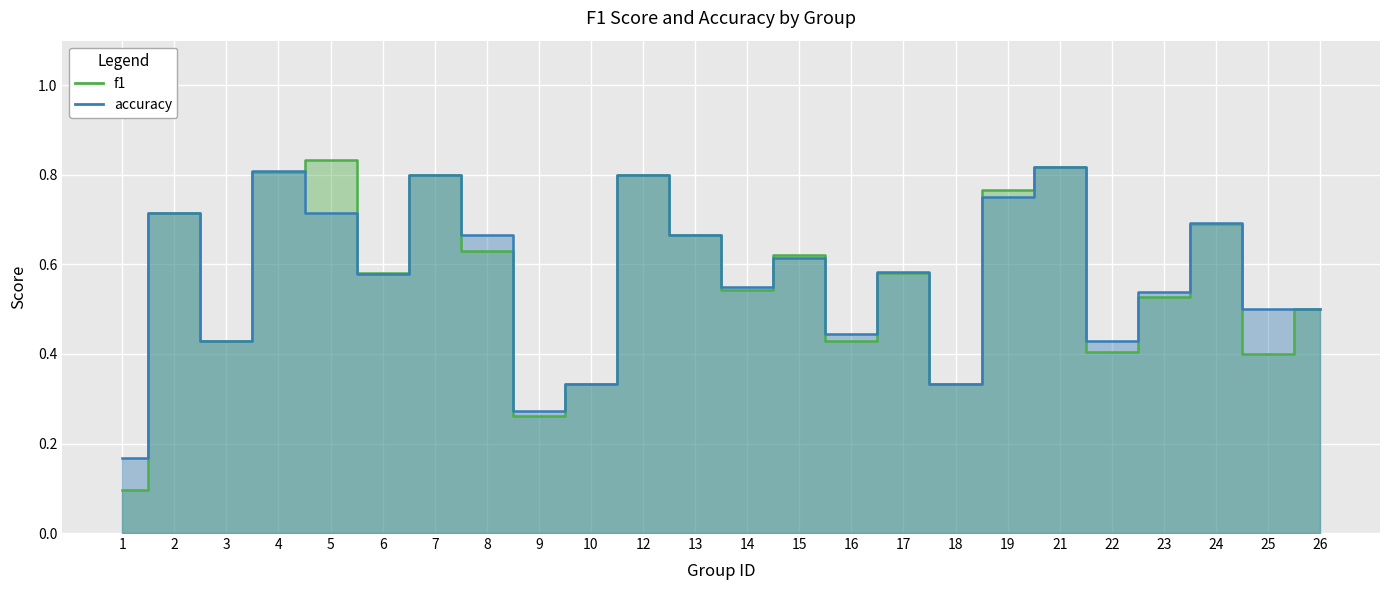

How many lines are shown in the chart?

2